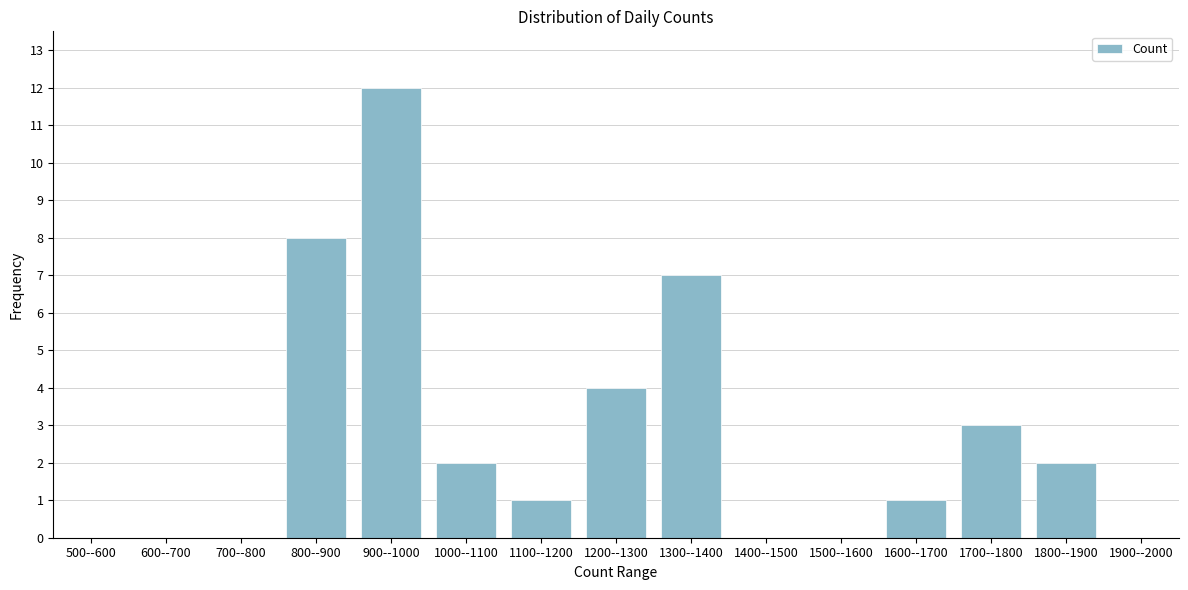

Reading left to right, transcribe all the data shown in this chart.

500--600=0	600--700=0	700--800=0	800--900=8	900--1000=12	1000--1100=2	1100--1200=1	1200--1300=4	1300--1400=7	1400--1500=0	1500--1600=0	1600--1700=1	1700--1800=3	1800--1900=2	1900--2000=0